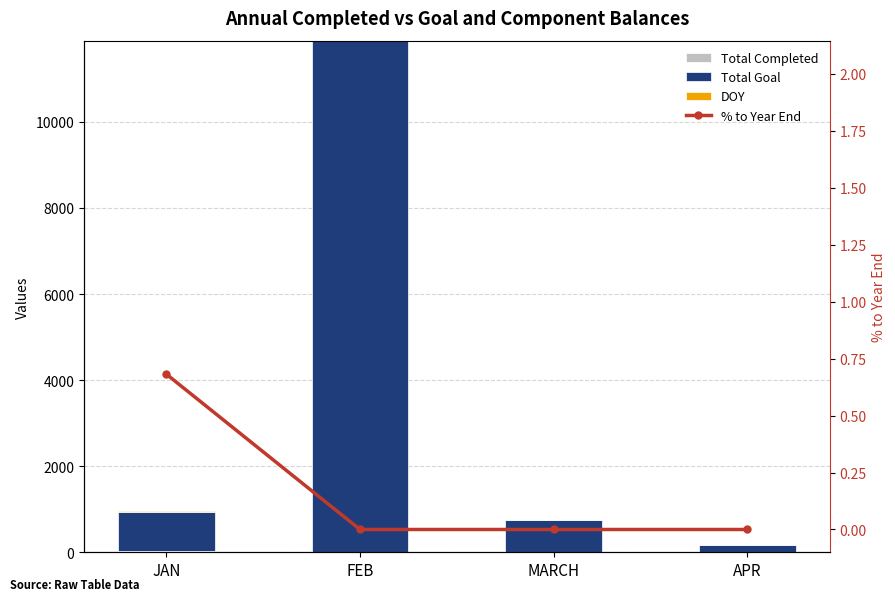

True or false: Total Completed has a value of 0.0 at MARCH.

True